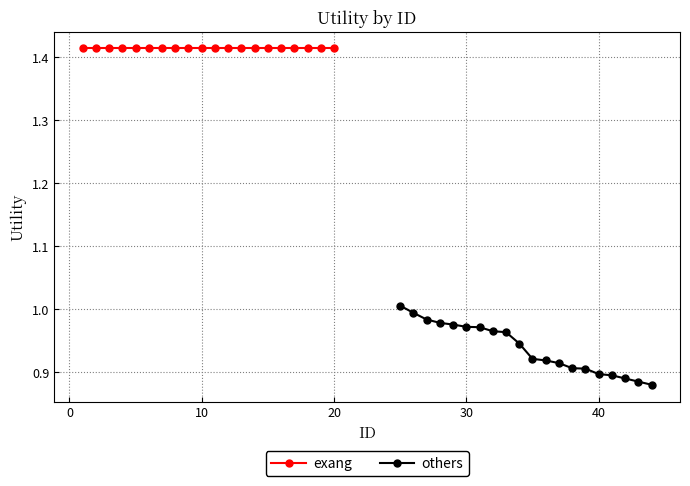

True or false: exang and others intersect in this chart.

False